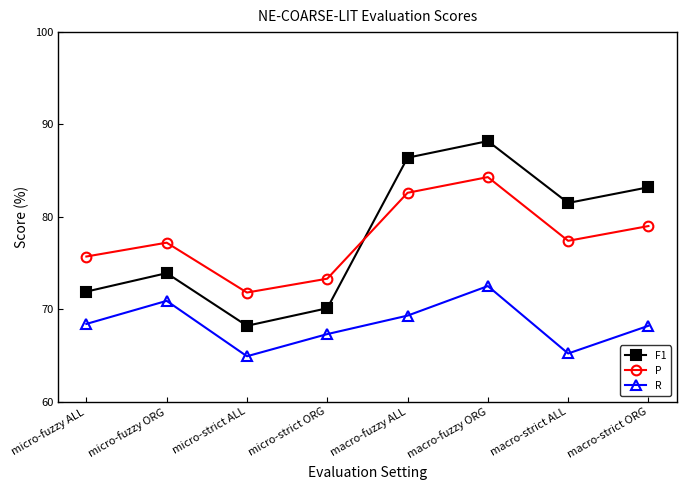

What is the greatest value displayed?

88.2